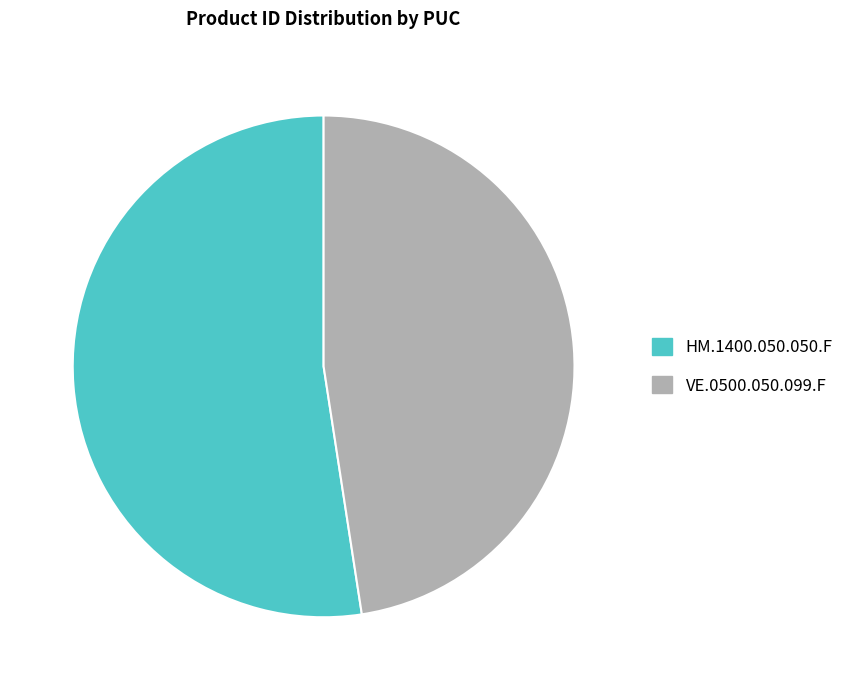

Count the number of slices in the pie.

2